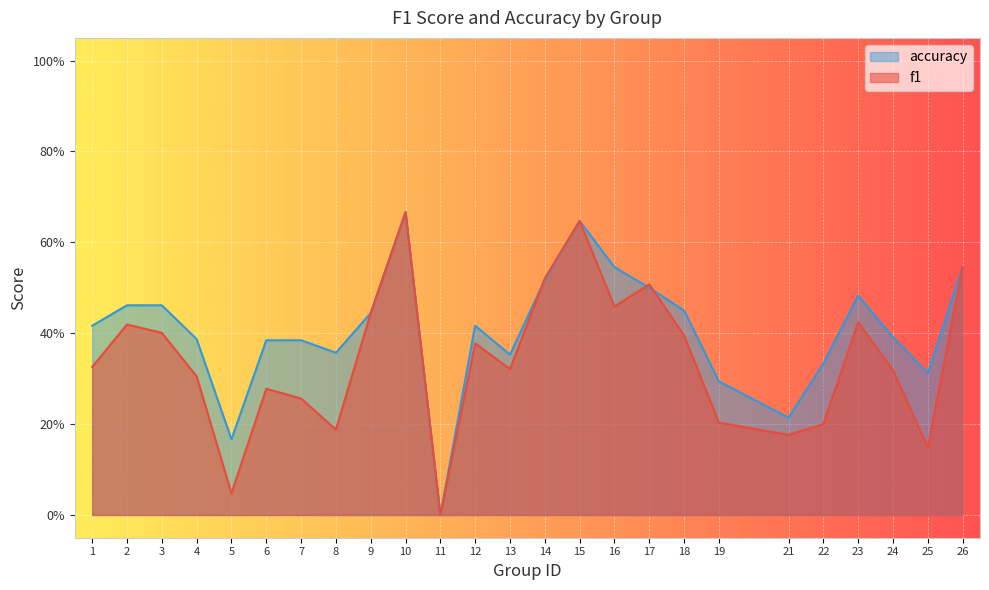

Reading left to right, what are all the values shown in this chart?

f1: 1=0.3	2=0.4	3=0.4	4=0.3	5=0.0	6=0.3	7=0.3	8=0.2	9=0.4	10=0.7	11=0.0	12=0.4	13=0.3	14=0.5	15=0.6	16=0.5	17=0.5	18=0.4	19=0.2	21=0.2	22=0.2	23=0.4	24=0.3	25=0.1	26=0.5
accuracy: 1=0.4	2=0.5	3=0.5	4=0.4	5=0.2	6=0.4	7=0.4	8=0.4	9=0.4	10=0.7	11=0.0	12=0.4	13=0.4	14=0.5	15=0.6	16=0.5	17=0.5	18=0.5	19=0.3	21=0.2	22=0.3	23=0.5	24=0.4	25=0.3	26=0.5